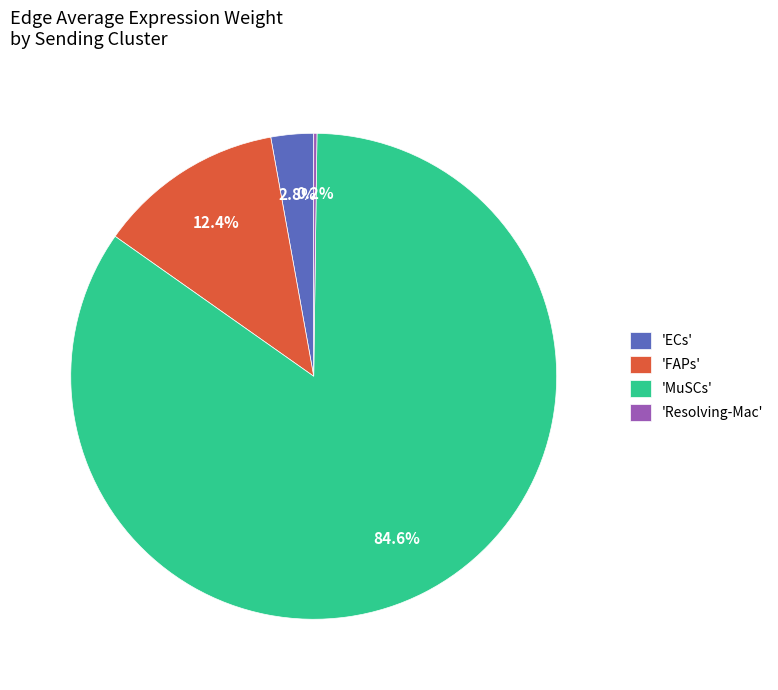

How much of the chart is everything except 'FAPs'?

87.6%